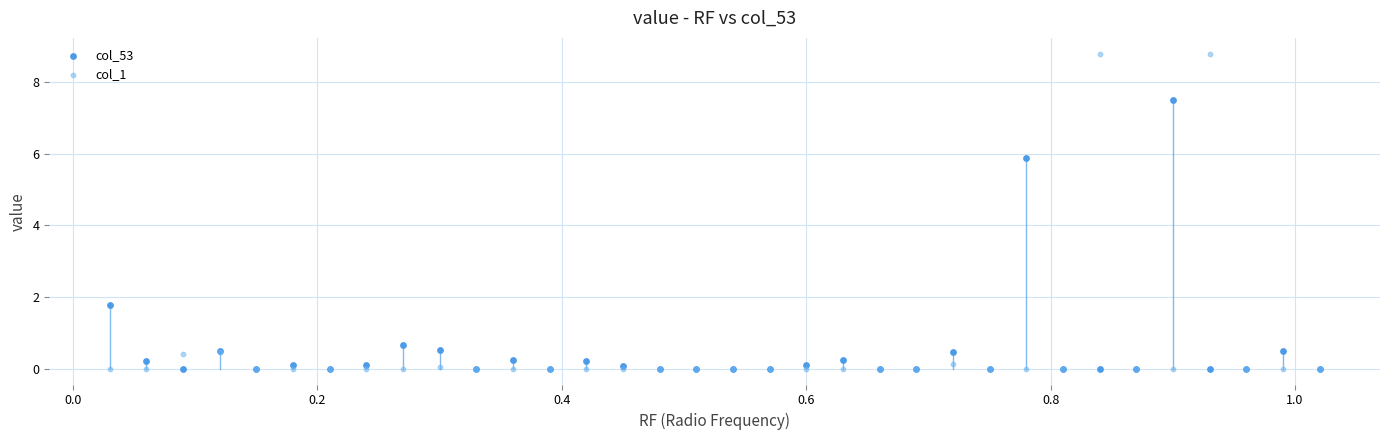

Which series reaches the maximum Y coordinate?

col_1